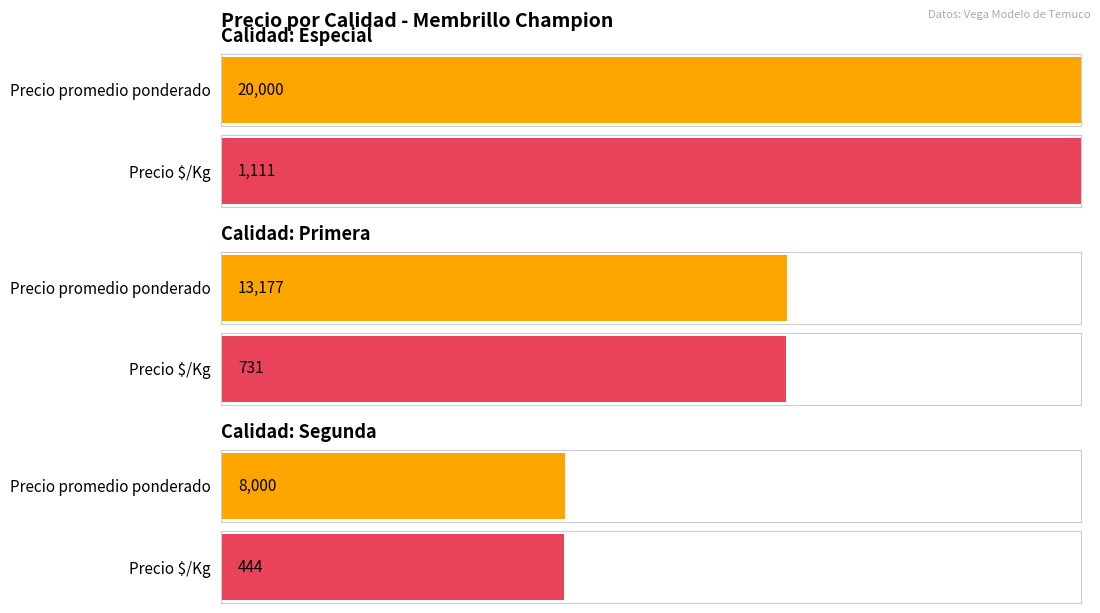

What is the smallest value displayed?

444